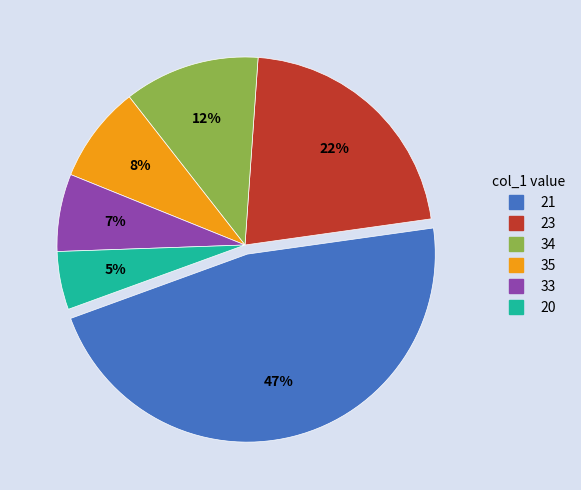

To the nearest percent, what is the average slice percentage?

17%